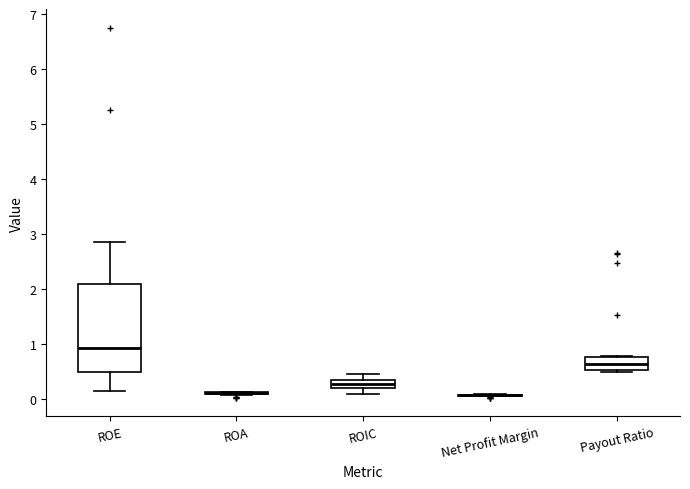

Comparing the boxes themselves (not the whiskers), which one is the tallest?

ROE